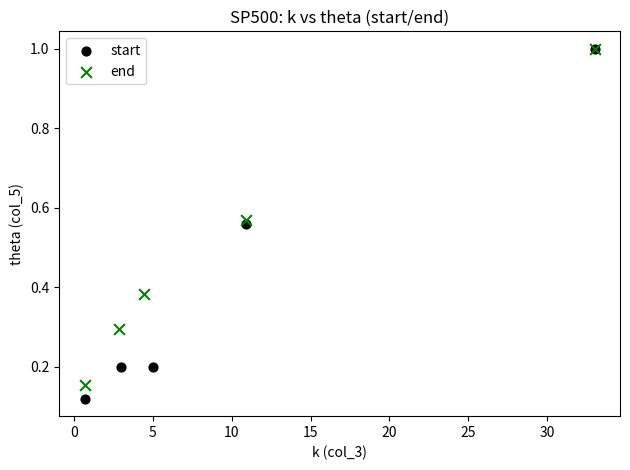

Which series has the widest spread of Y values?

start